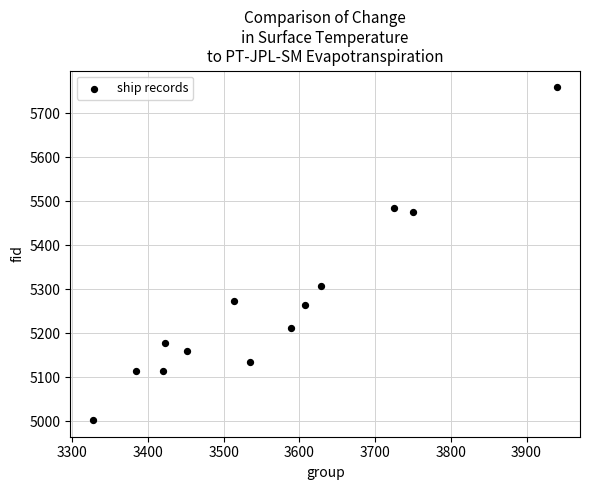

What is the range of Y values (max minus min)?

756